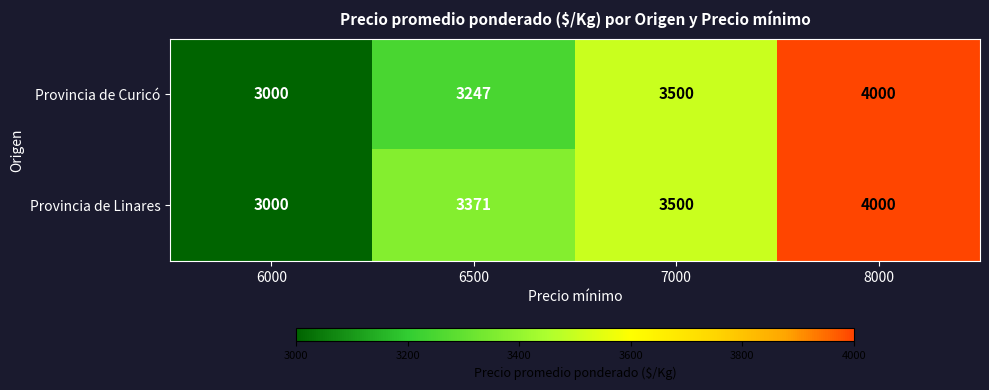

What is the maximum value shown in the chart?

4000